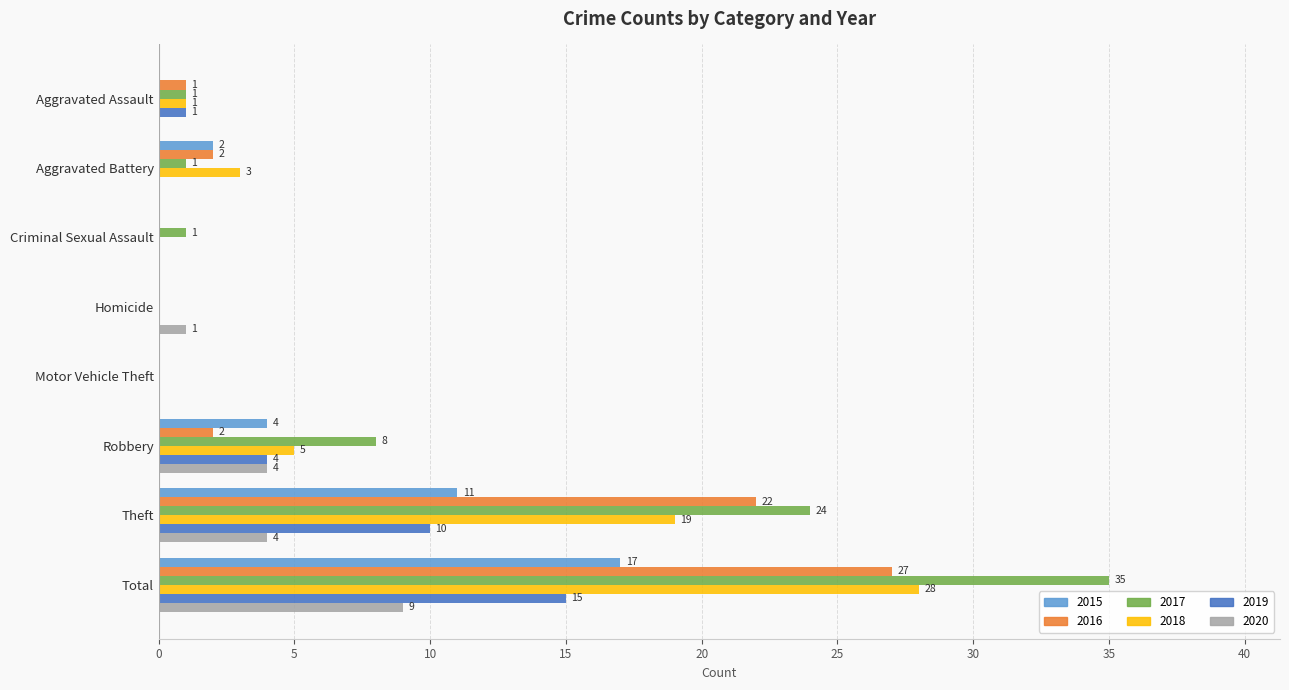

The value of 2020 at Aggravated Assault is -5. True or false?

False